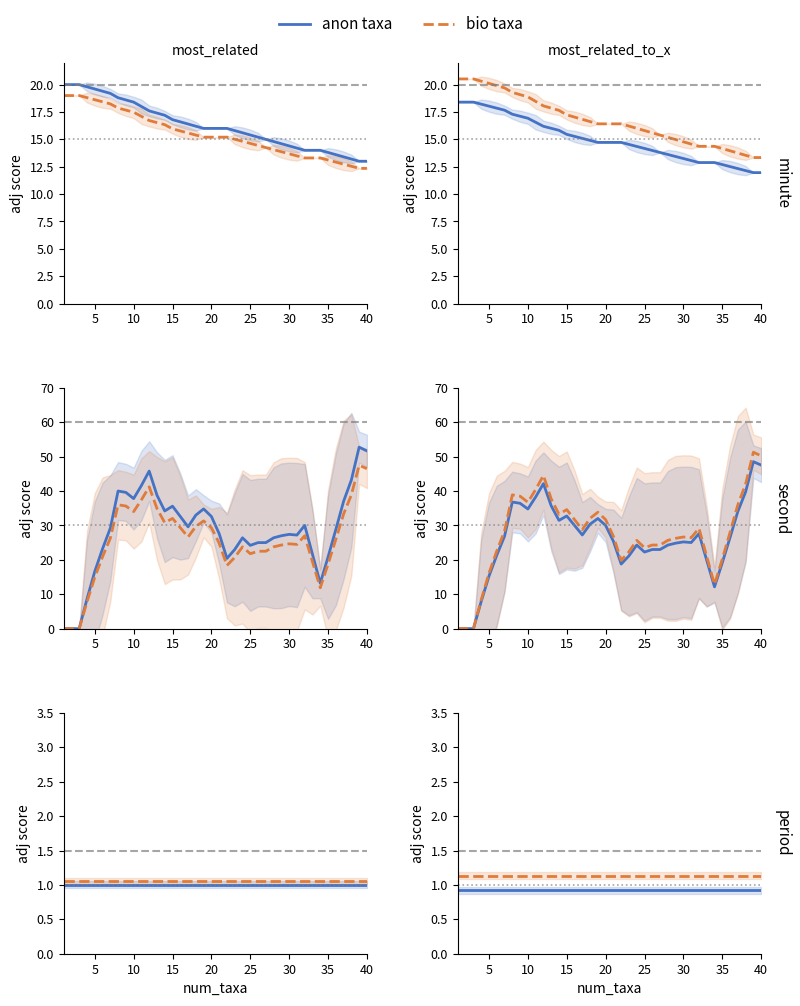

True or false: second (ANA) and minute (ARI) cross at least once.

False